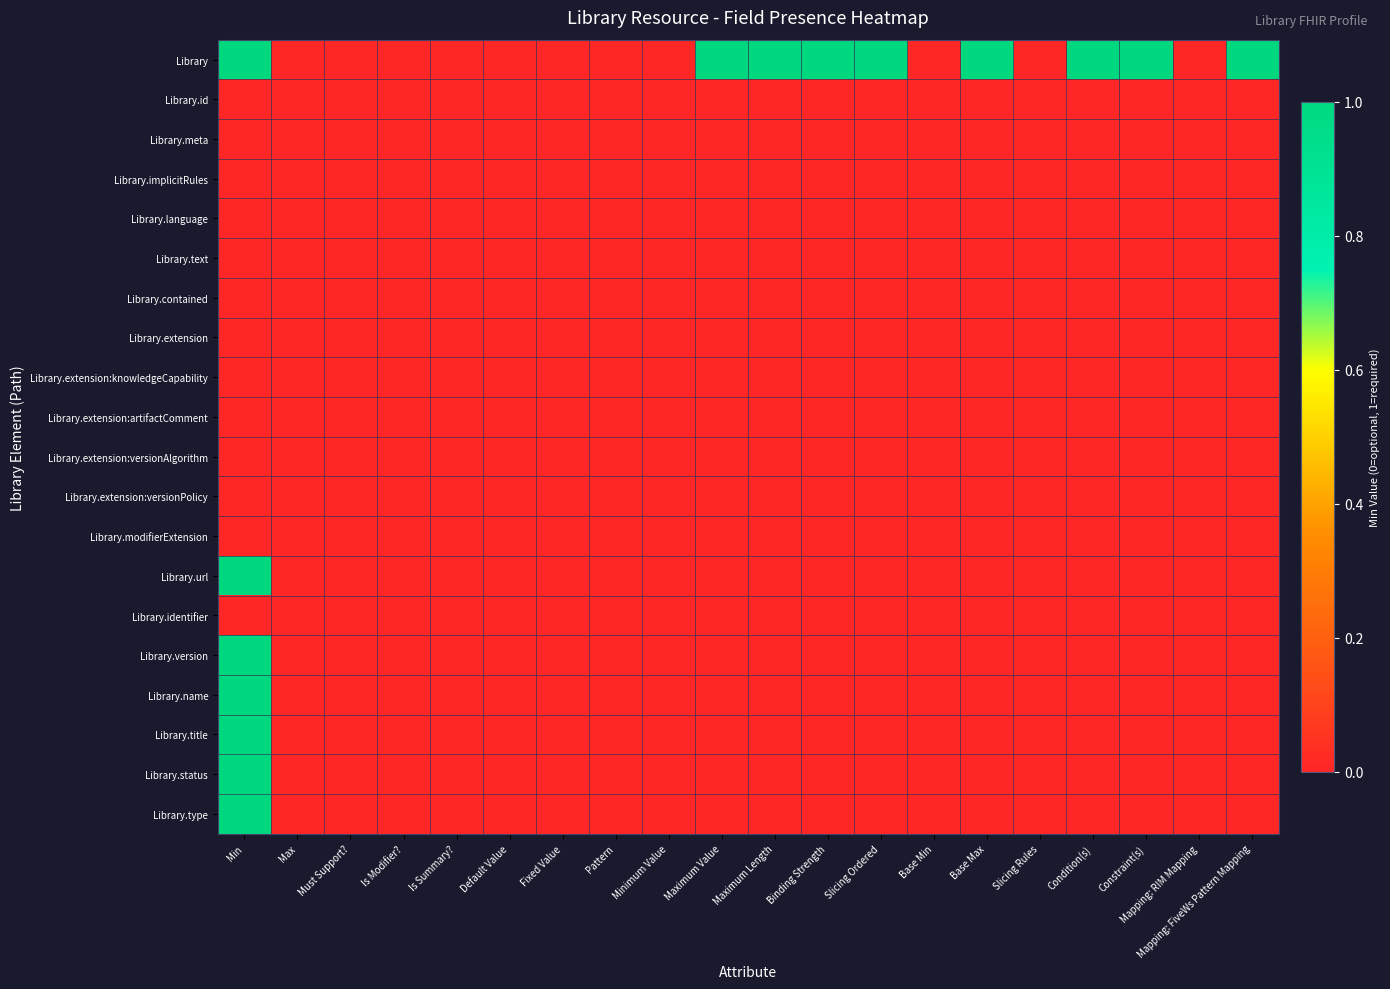

What is the total value across all series at Condition(s)?

1